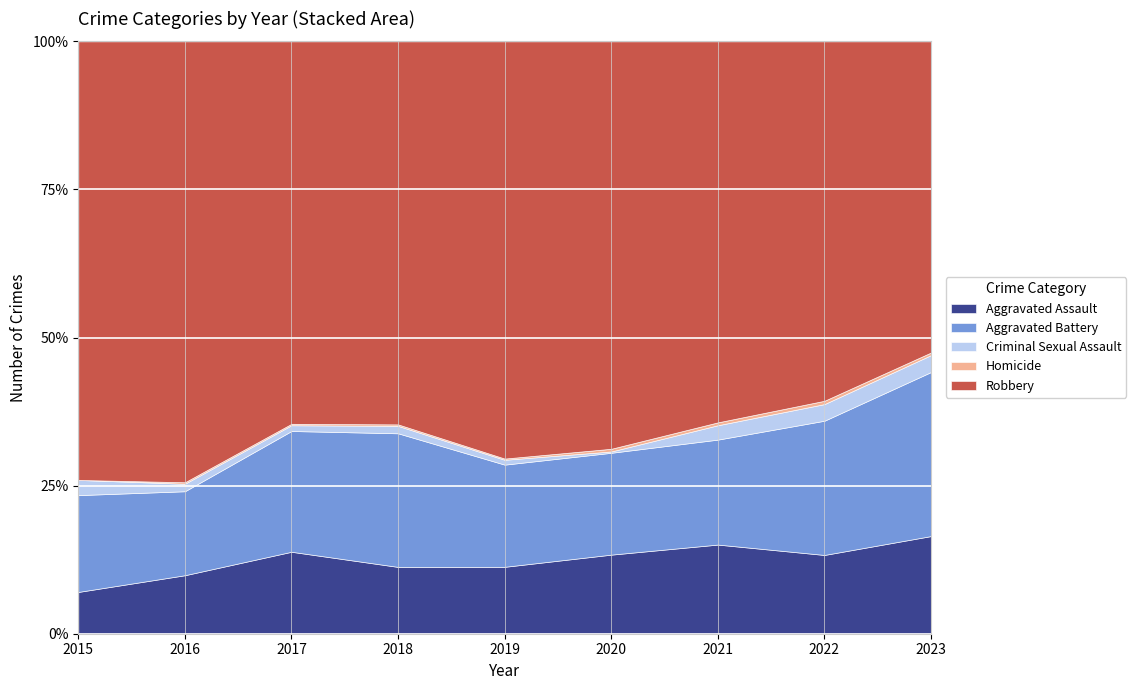

What is the total value across all series at 2015?

100.0